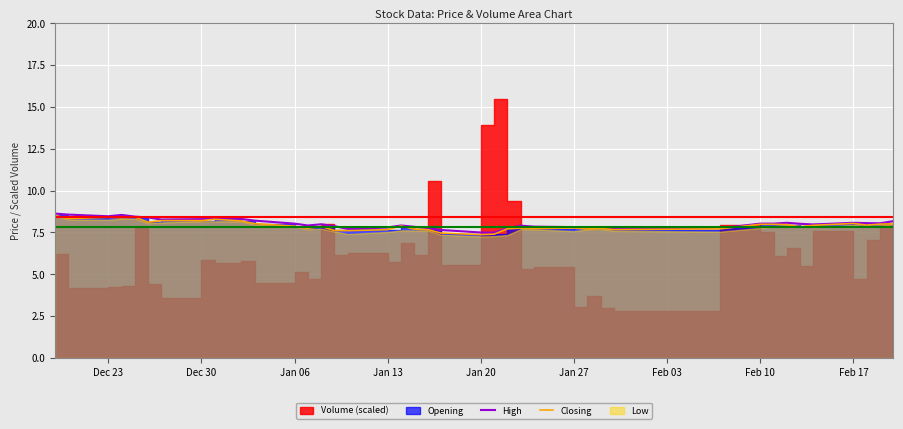

True or false: Closing has a value of 7.7 at Jan 13.

True